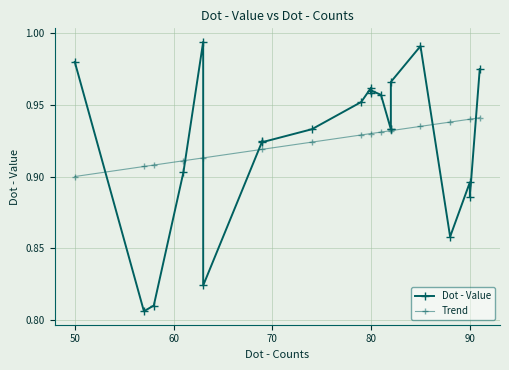

What is the label of the 18th point from the right?

58